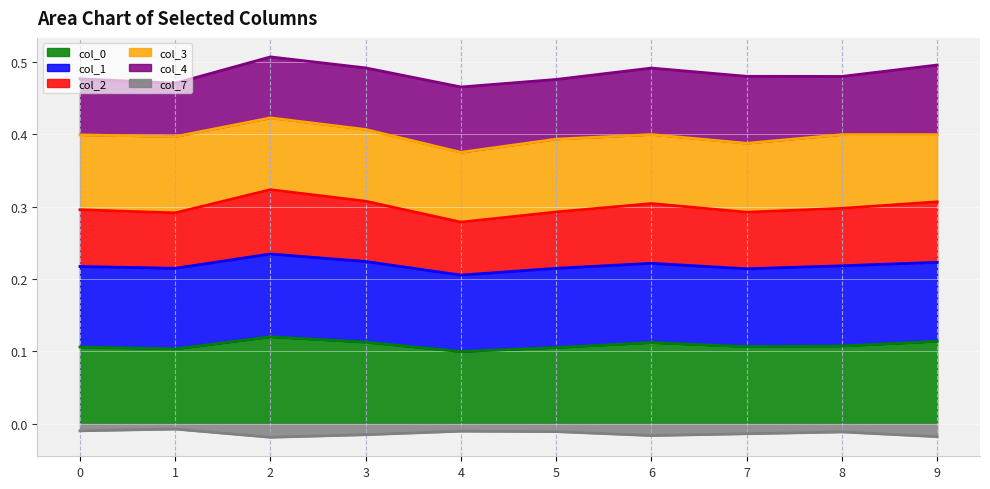

How many interior local valleys does the 0 series have?

3